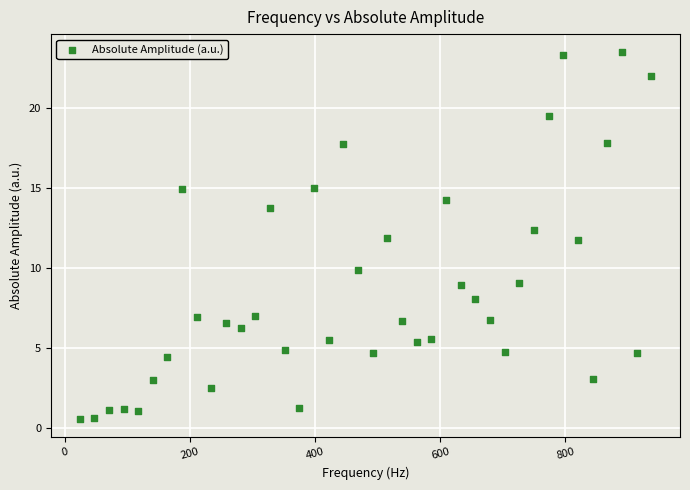

What is the range of X values (max minus min)?

914.1